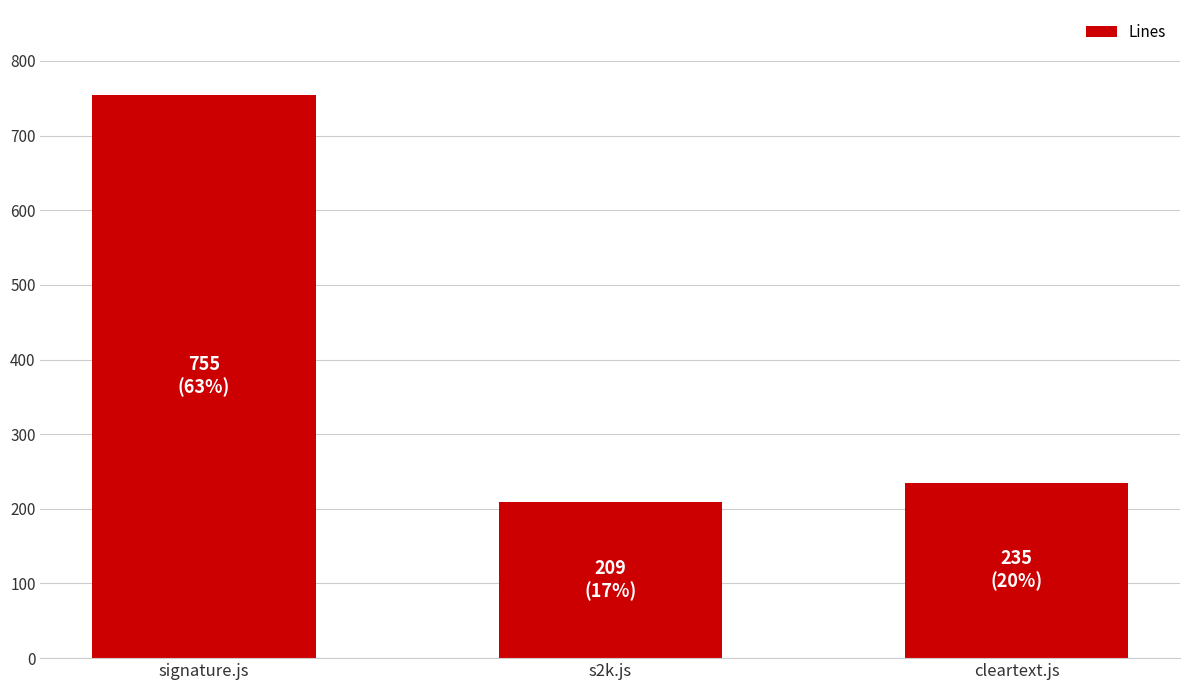

At which category does the chart reach its peak across all series?

signature.js